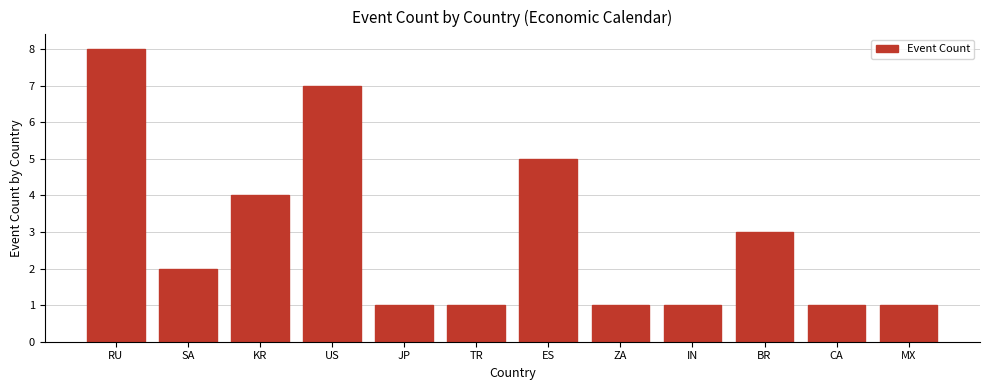

What is the average value?

3